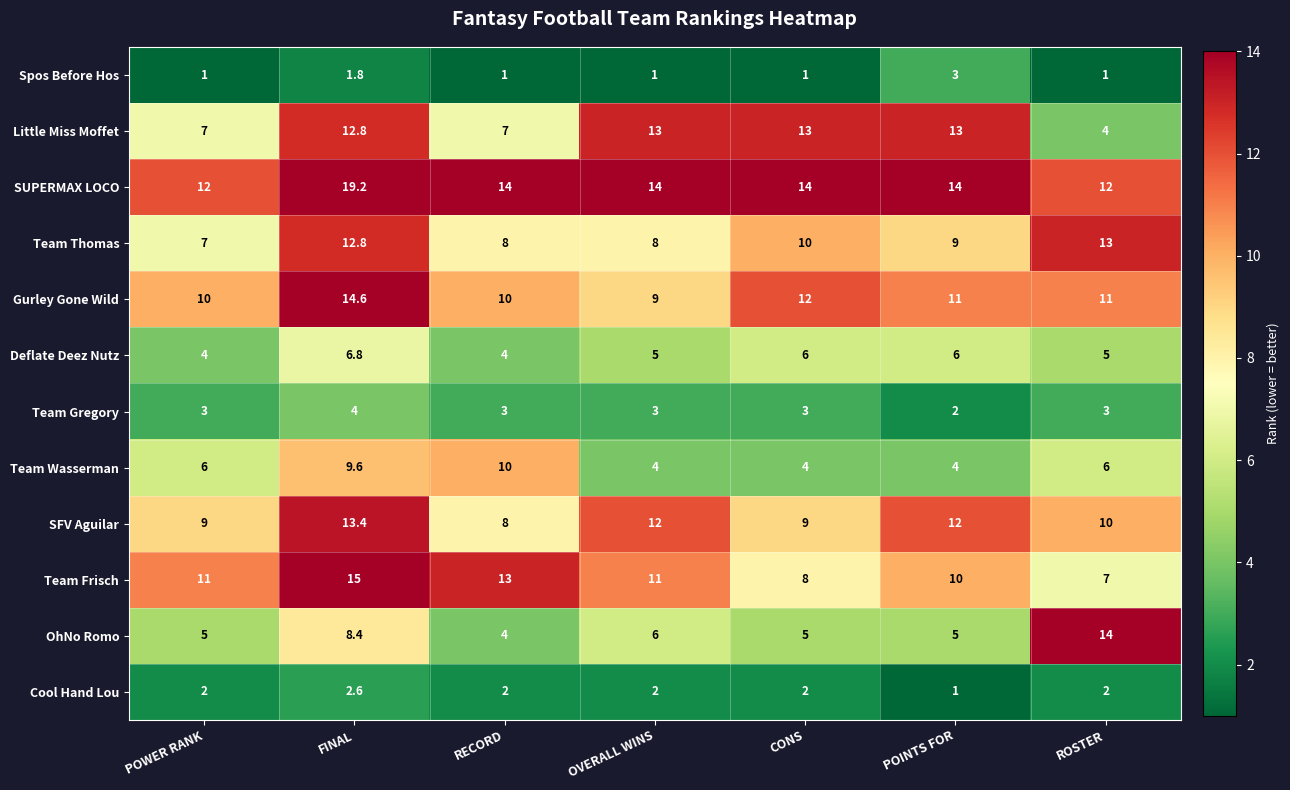

How many categories are shown in the chart?

7